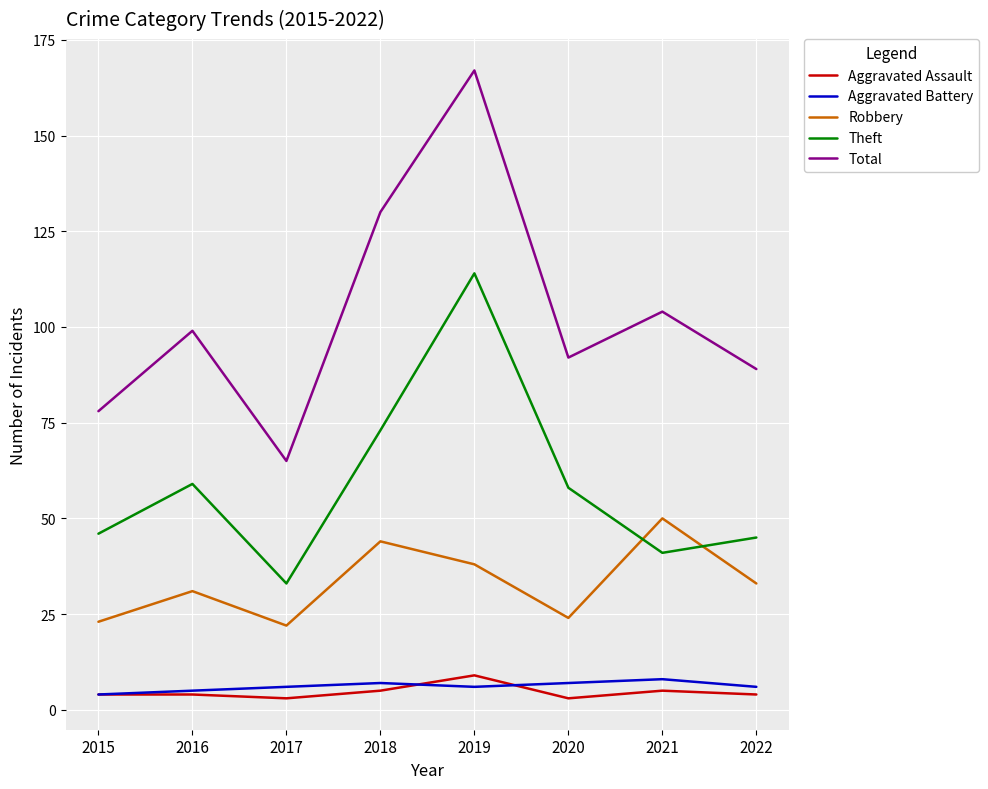

What is the highest value of the Theft series?

114